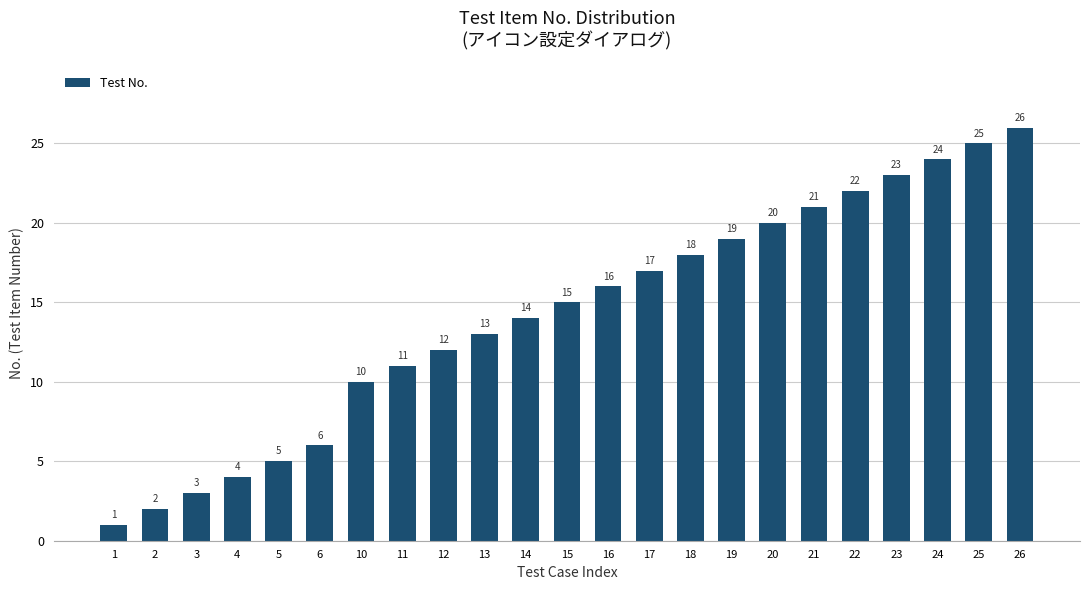

What is the value of the 20th bar from the left?

23